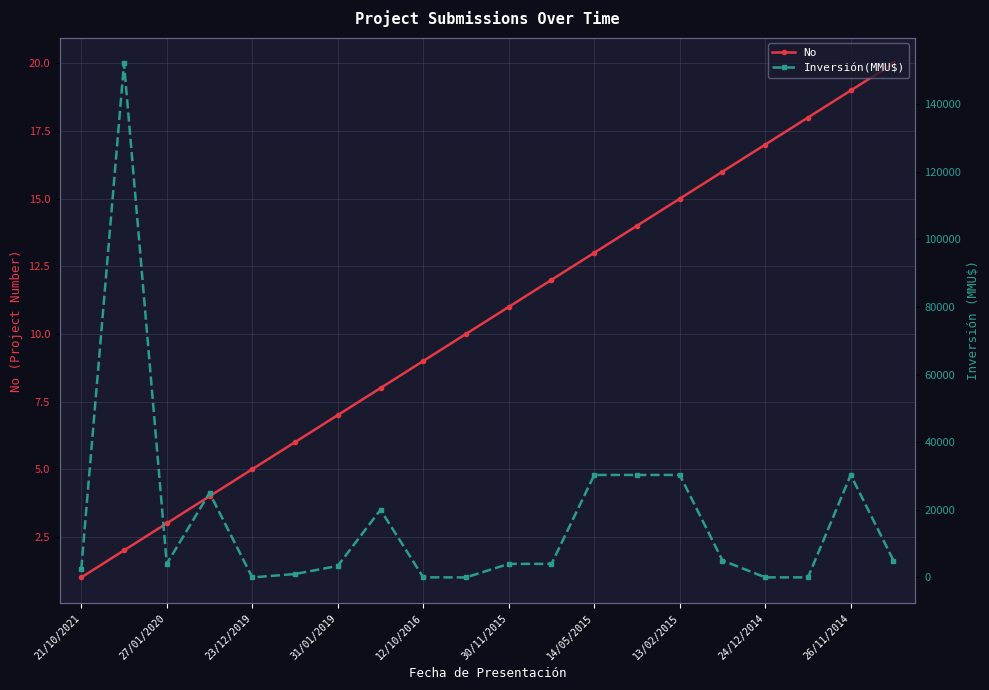

What is the highest value of the No series?

20